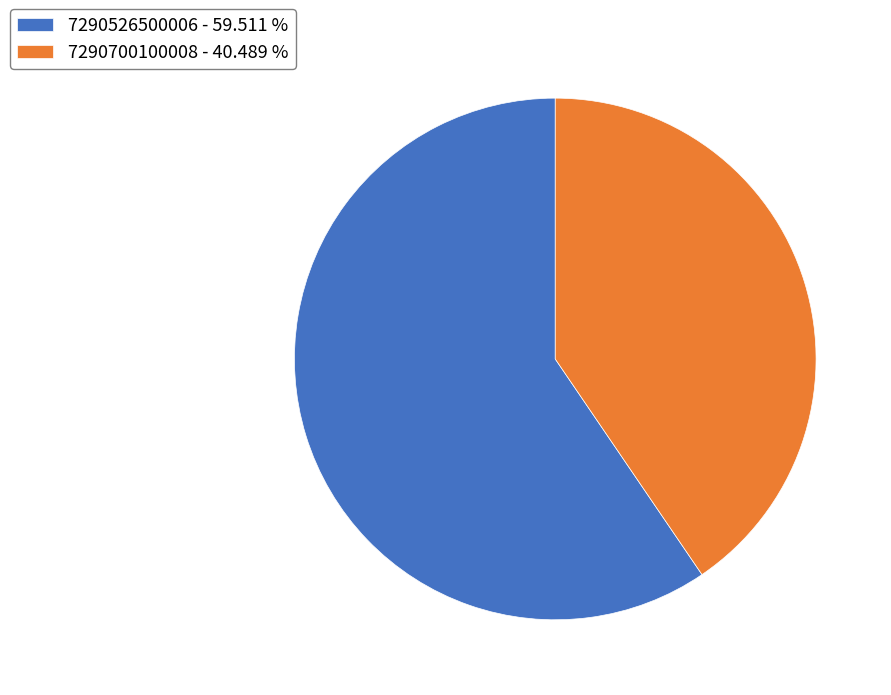

Is there a majority slice in this chart?

Yes